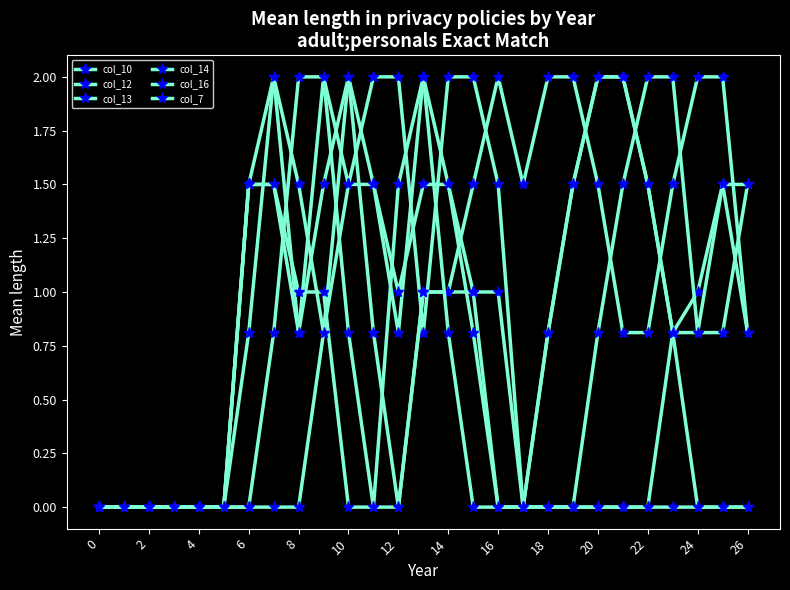

What is the label of the 16th point from the left?

15